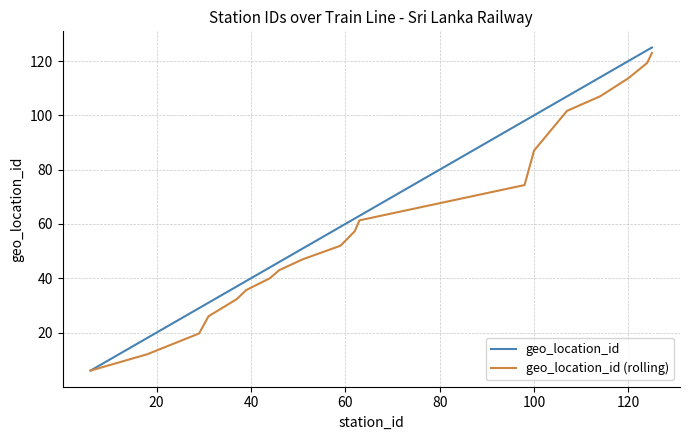

What is the sum of all geo_location_id (rolling) values?

1167.3